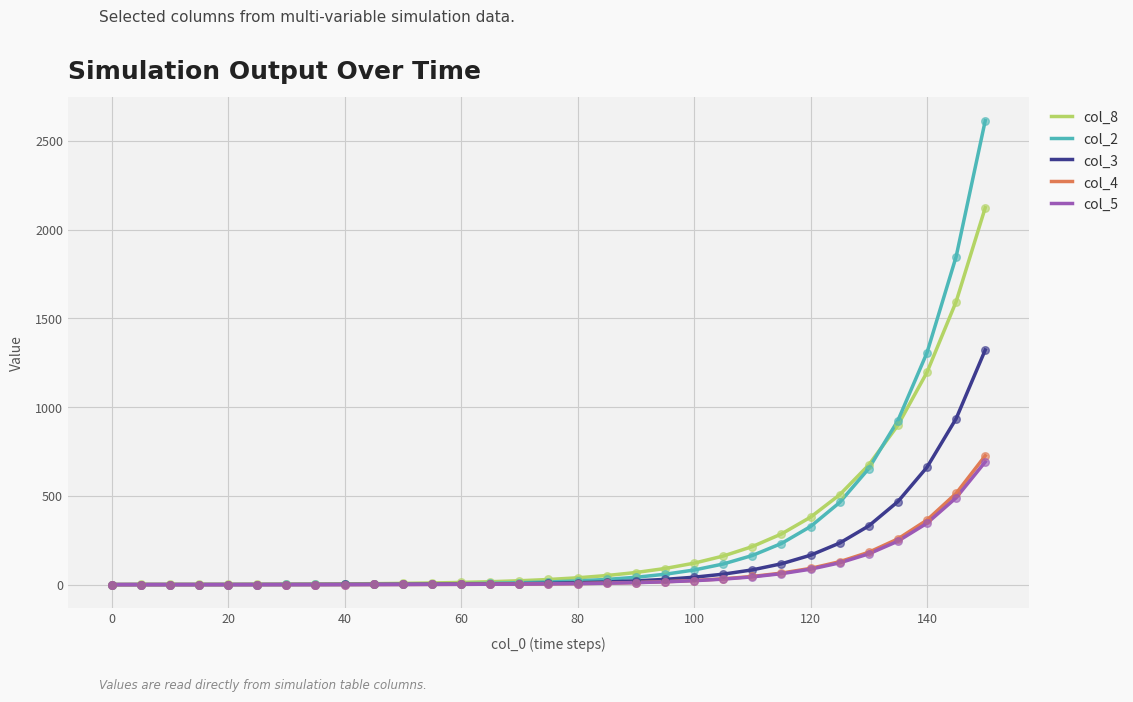

Which series has the largest range (max minus min)?

col_2